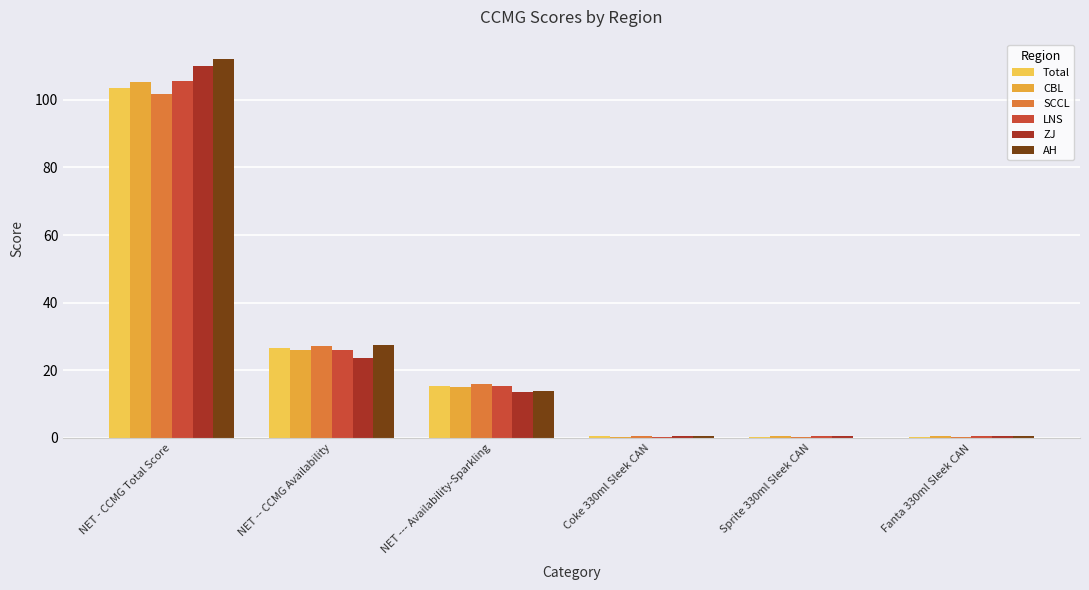

What is the sum of the AH values at NET - CCMG Total Score and Fanta 330ml Sleek CAN?

112.7